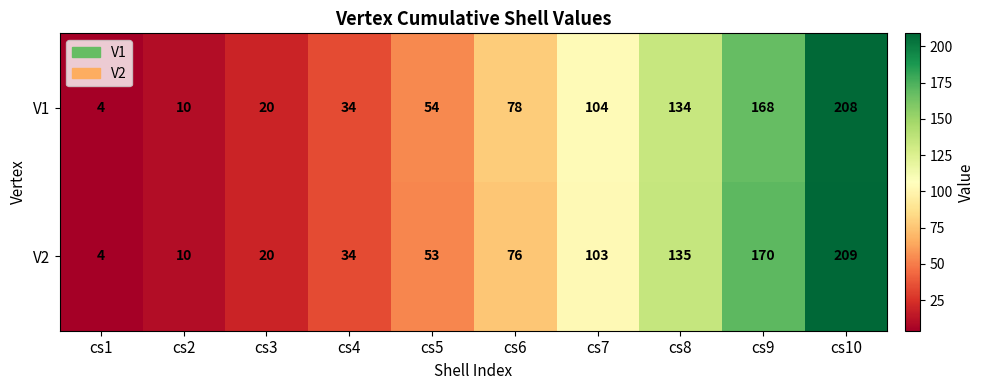

What is the maximum value shown in the chart?

209